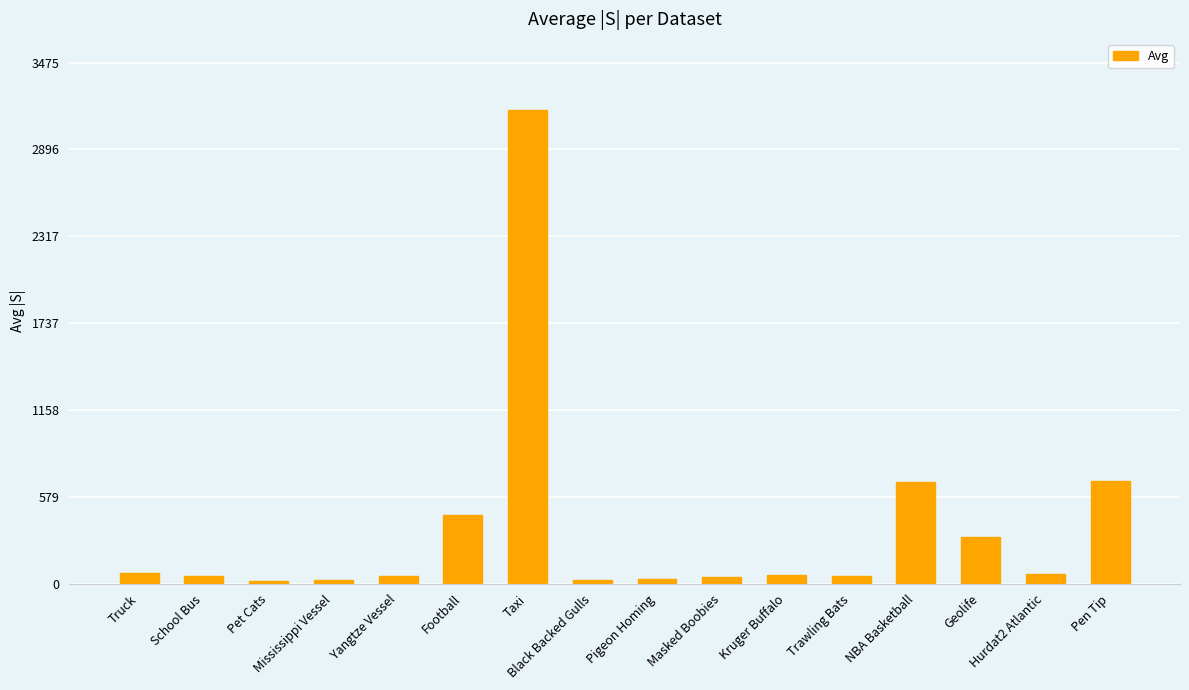

What is the change in value from Mississippi Vessel to Yangtze Vessel?

+23.4